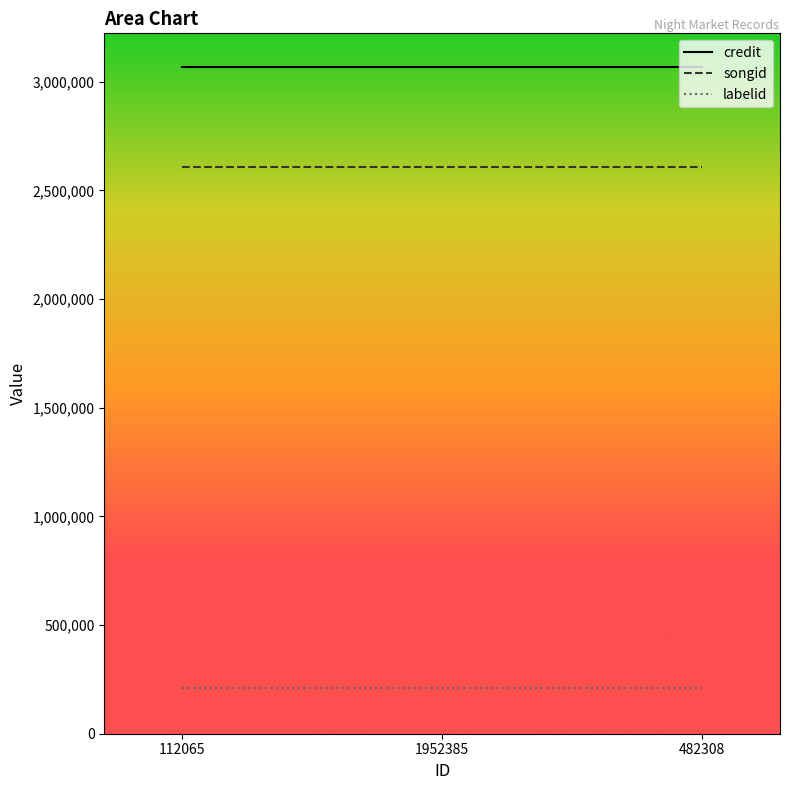

Reading left to right, extract all data points from this chart.

credit: 3069291	3069291	3069291
songid: 2607058	2607058	2607058
labelid: 212429	212429	212429